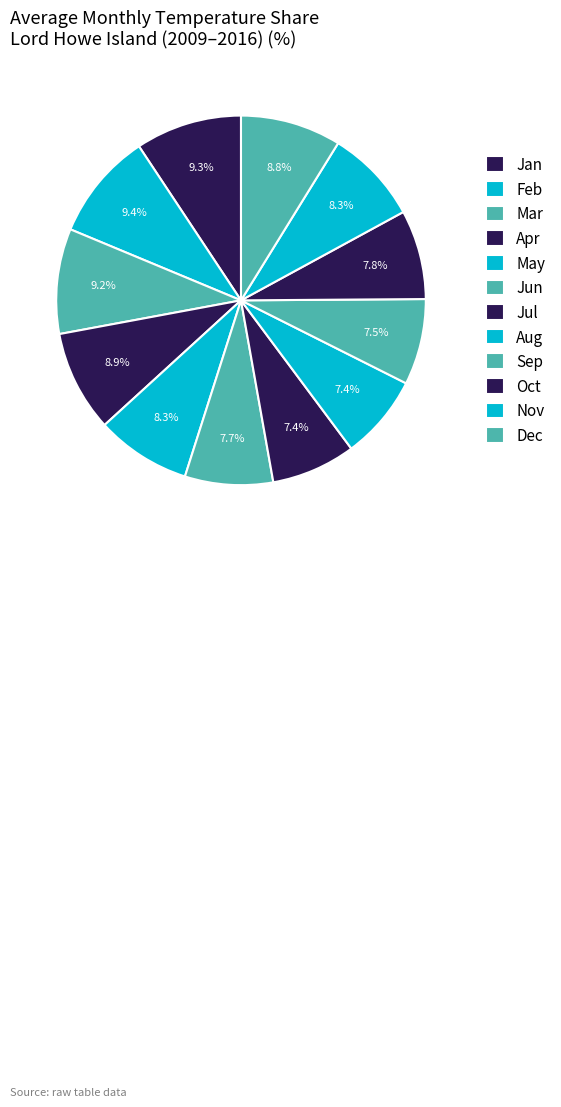

To the nearest percent, what is the difference between the largest and smallest slice percentages?

2%